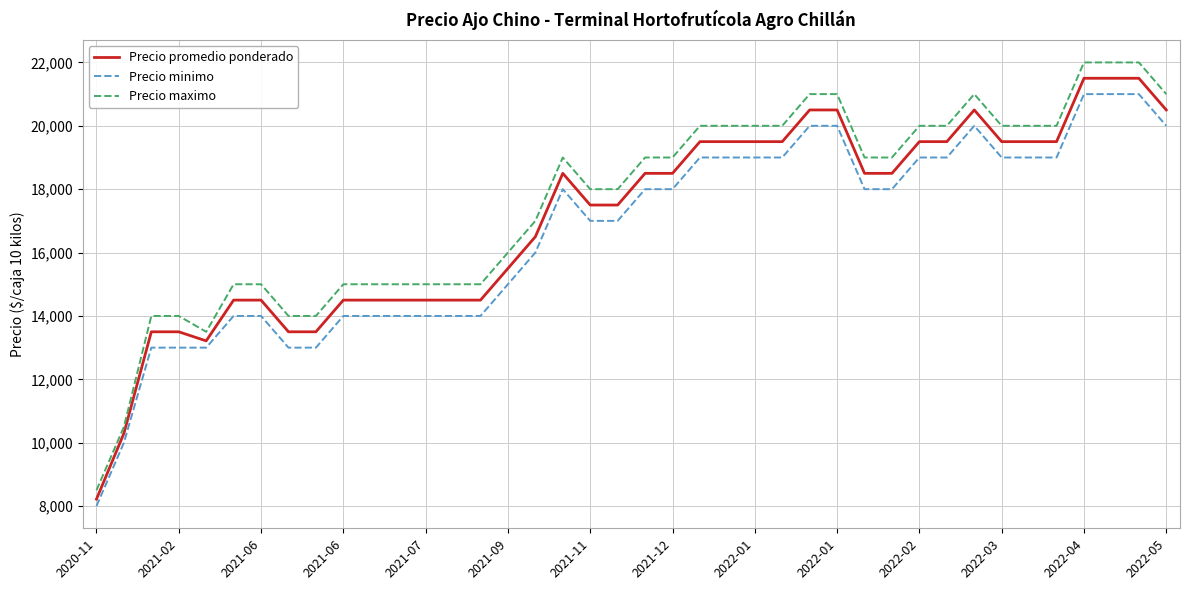

True or false: Precio minimo and Precio maximo cross at least once.

False